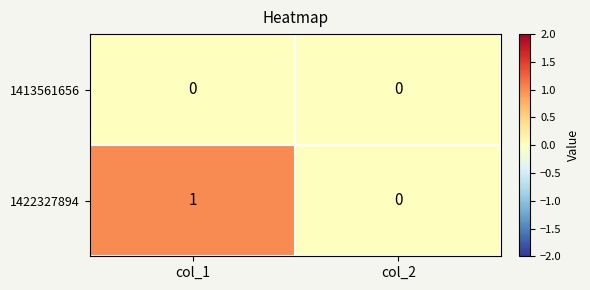

The value of 1422327894 at col_1 is 1. True or false?

True